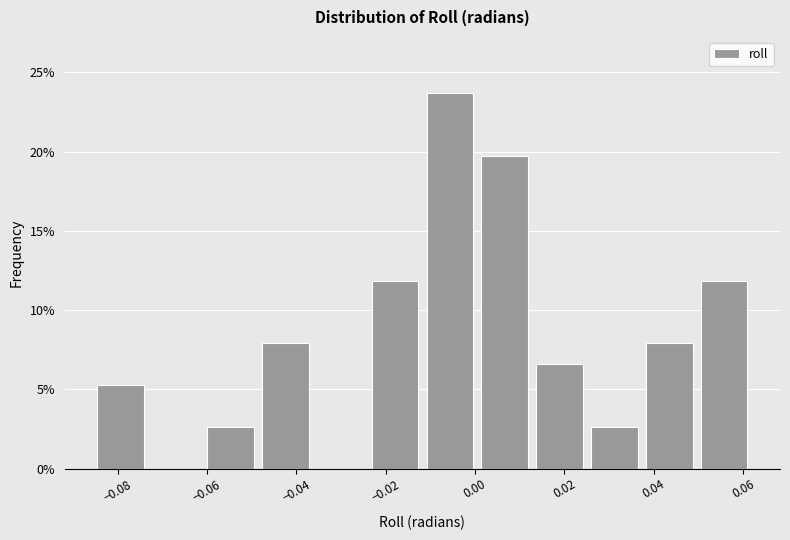

How tall is the bar that spans 0.012 to 0.026 on the x-axis? Neither the bar edges nor the heights are printed on the chart, so give them approximately, as read against the axes.

6.5